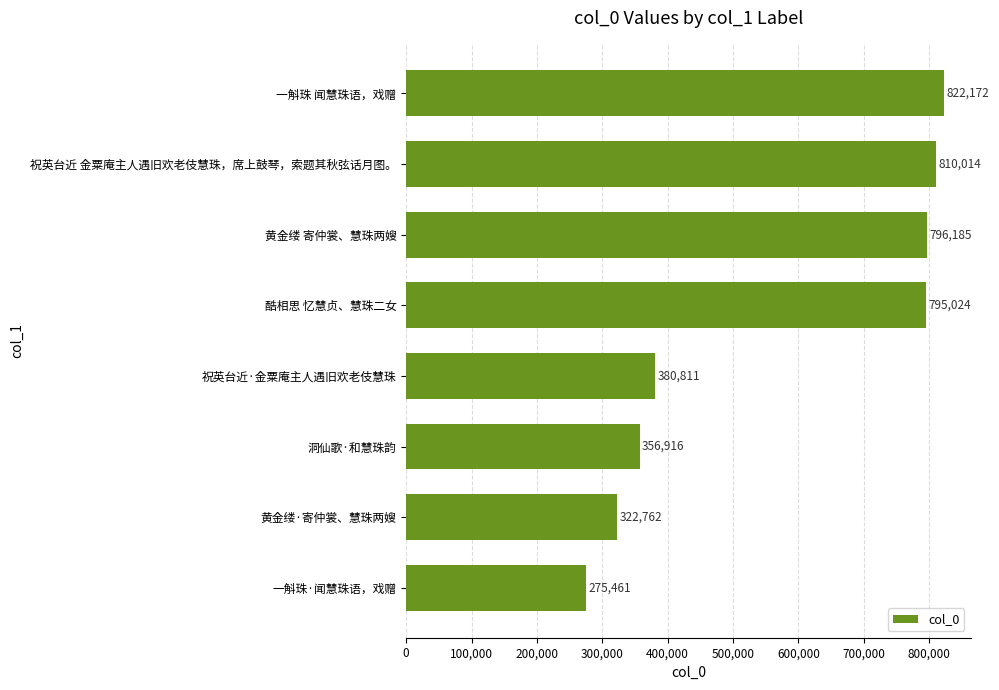

Rank the categories by value from highest to lowest.

一斛珠 闻慧珠语，戏赠, 祝英台近 金粟庵主人遇旧欢老伎慧珠，席上鼓琴，索题其秋弦话月图。, 黄金缕 寄仲裳、慧珠两嫂, 酷相思 忆慧贞、慧珠二女, 祝英台近·金粟庵主人遇旧欢老伎慧珠, 洞仙歌·和慧珠韵, 黄金缕·寄仲裳、慧珠两嫂, 一斛珠·闻慧珠语，戏赠